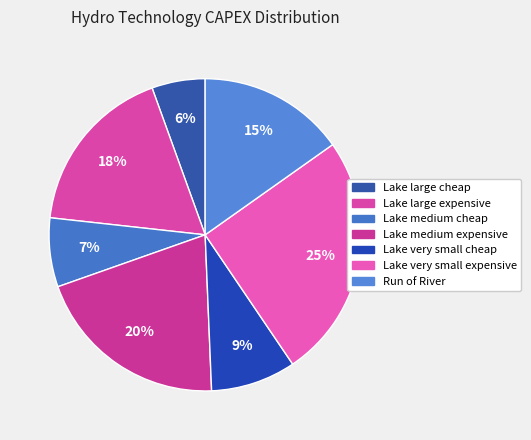

To the nearest percent, what is the difference between the Lake medium cheap and Lake medium expensive slice percentages?

13%